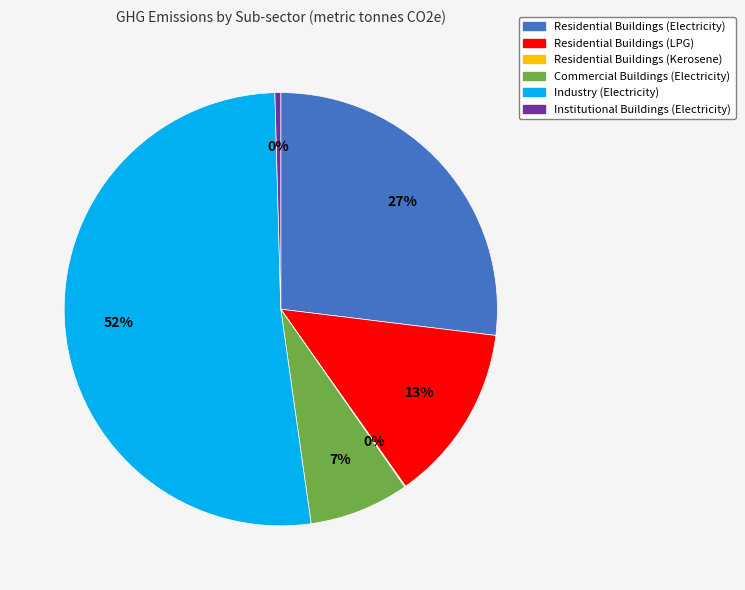

To the nearest percent, what is the difference between the Industry (Electricity) and Residential Buildings (Electricity) slice percentages?

25%